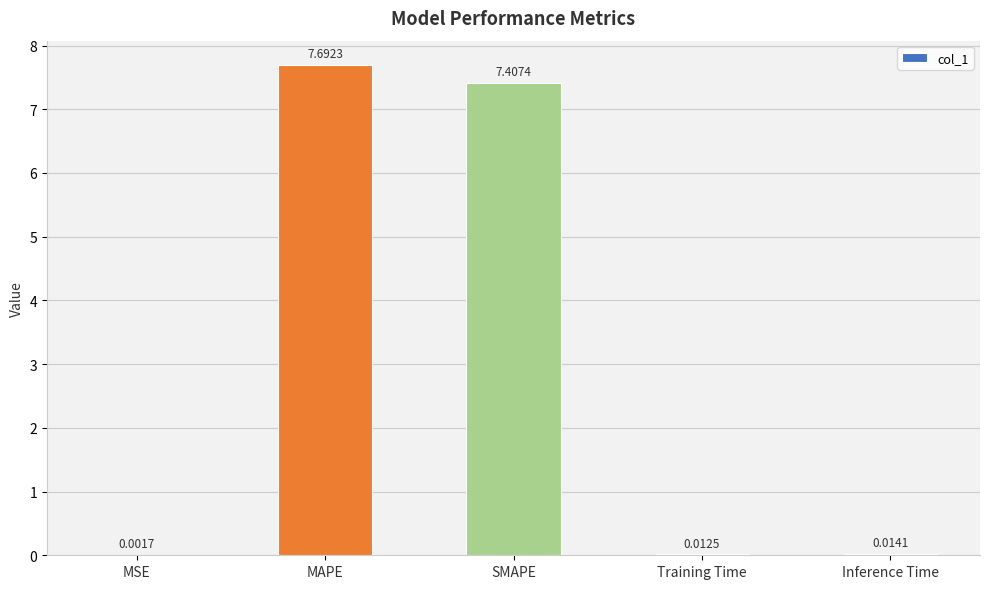

What is the change in value from SMAPE to Training Time?

-7.4